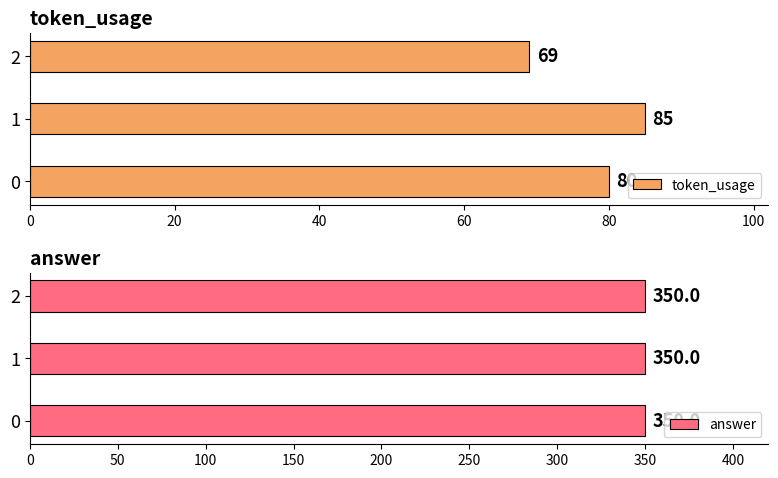

What is the lowest value of the token_usage series?

69